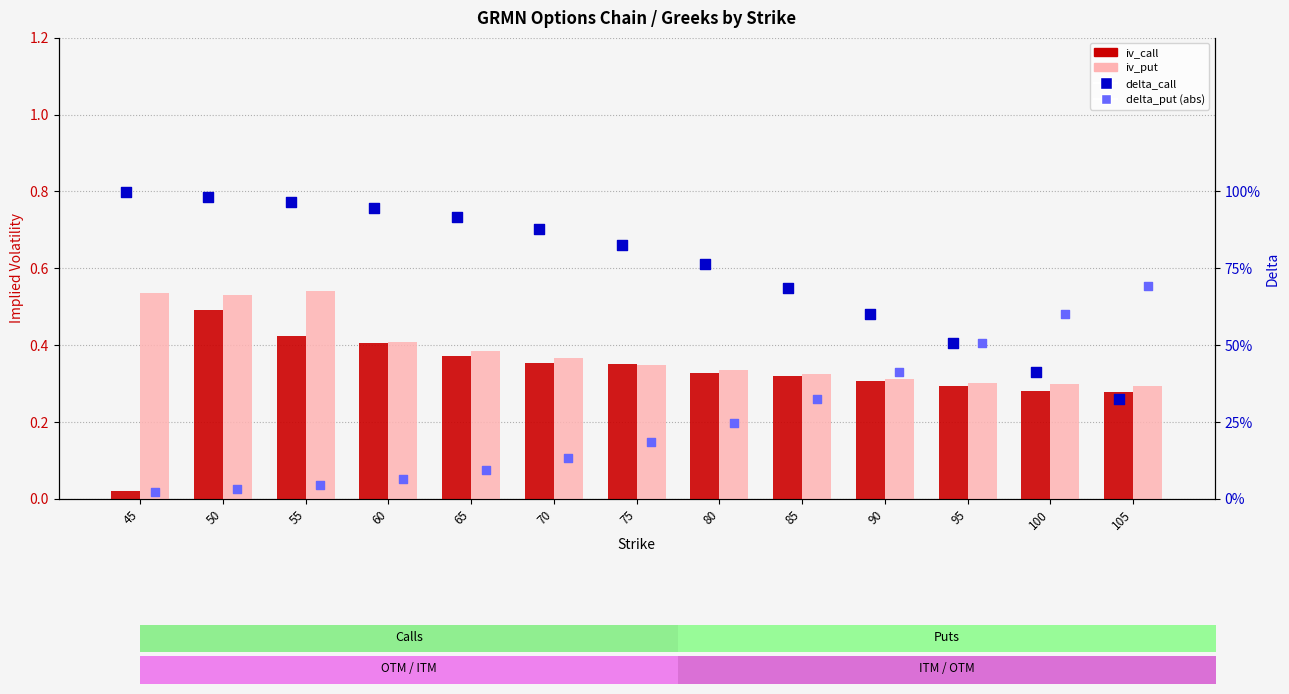

What is the total value across all series at 80?

1.7